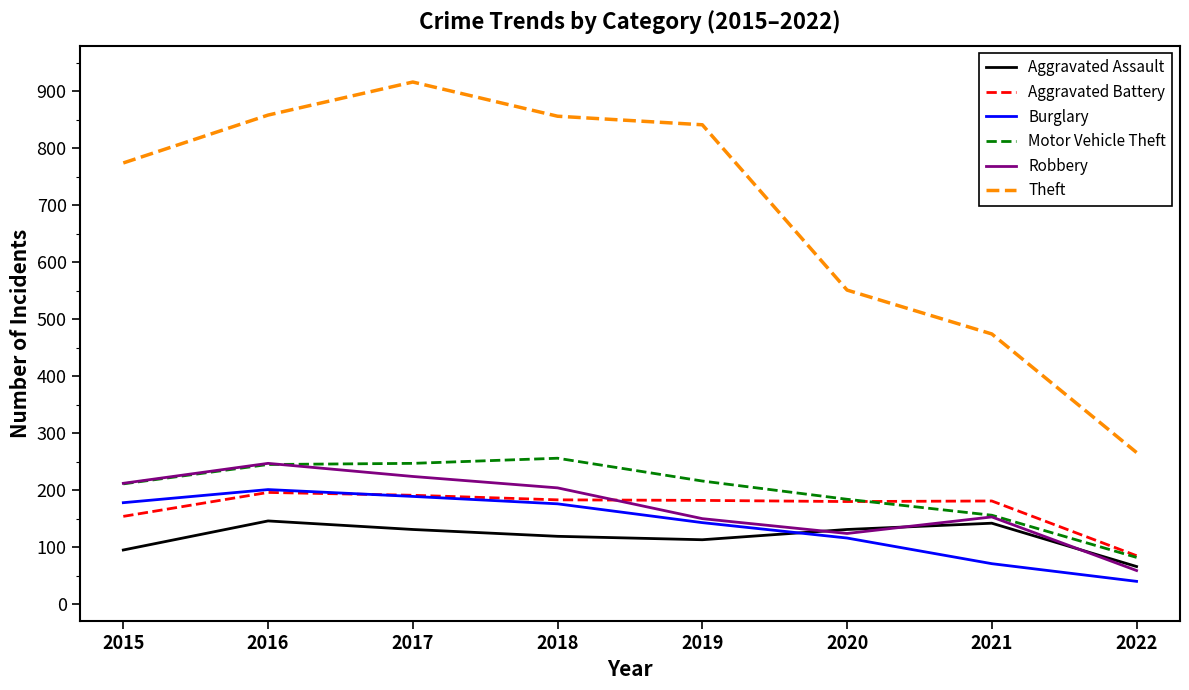

Where do Burglary and Aggravated Assault first cross each other?

2019 and 2020